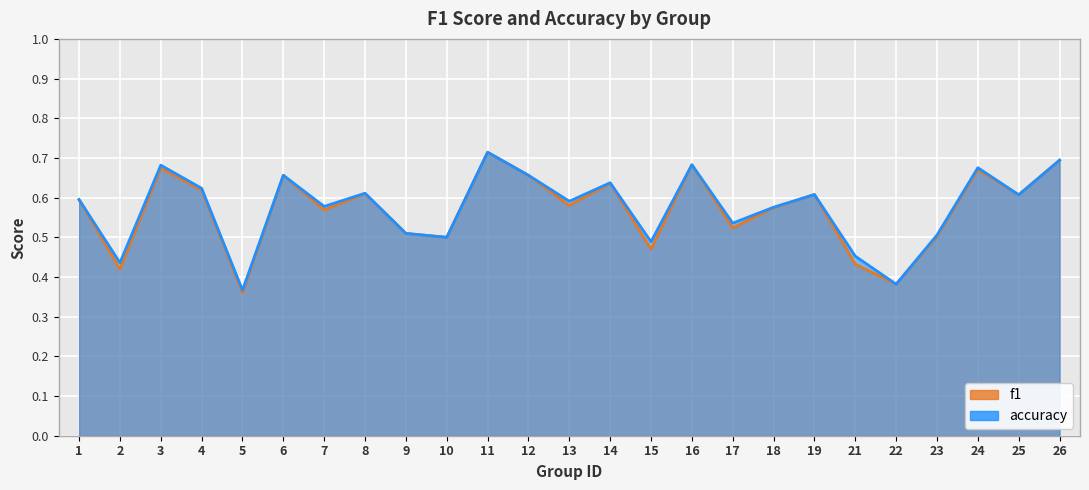

Is it true that f1 equals 0.4 at 22?

True